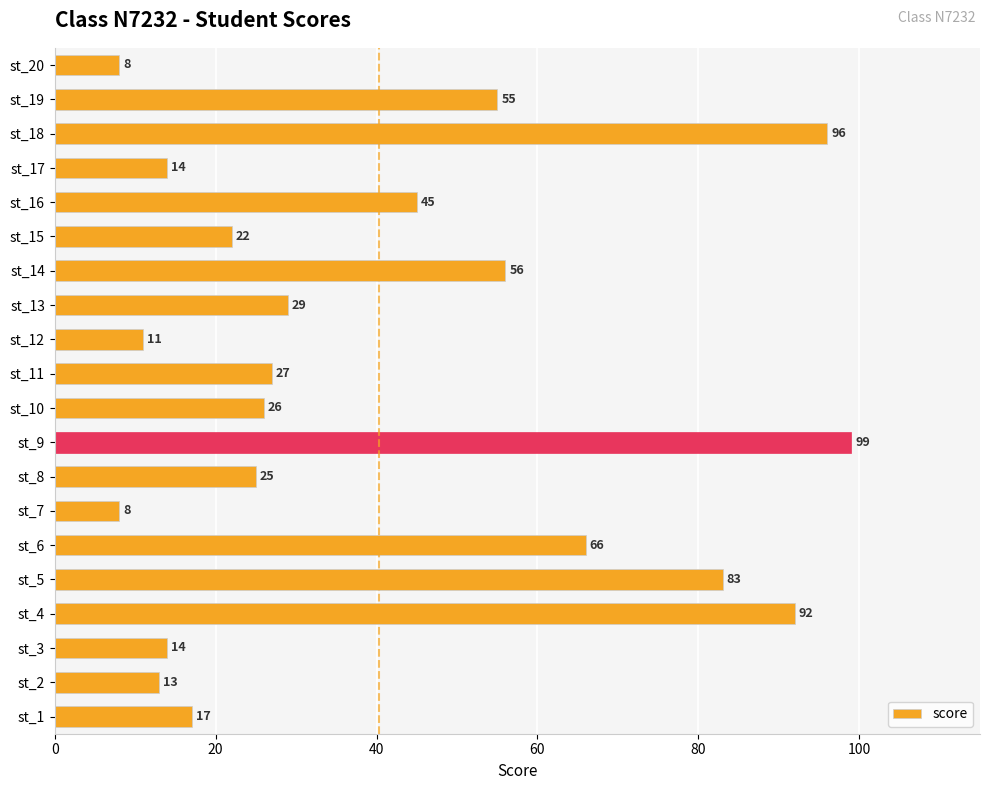

What is the maximum value shown in the chart?

99